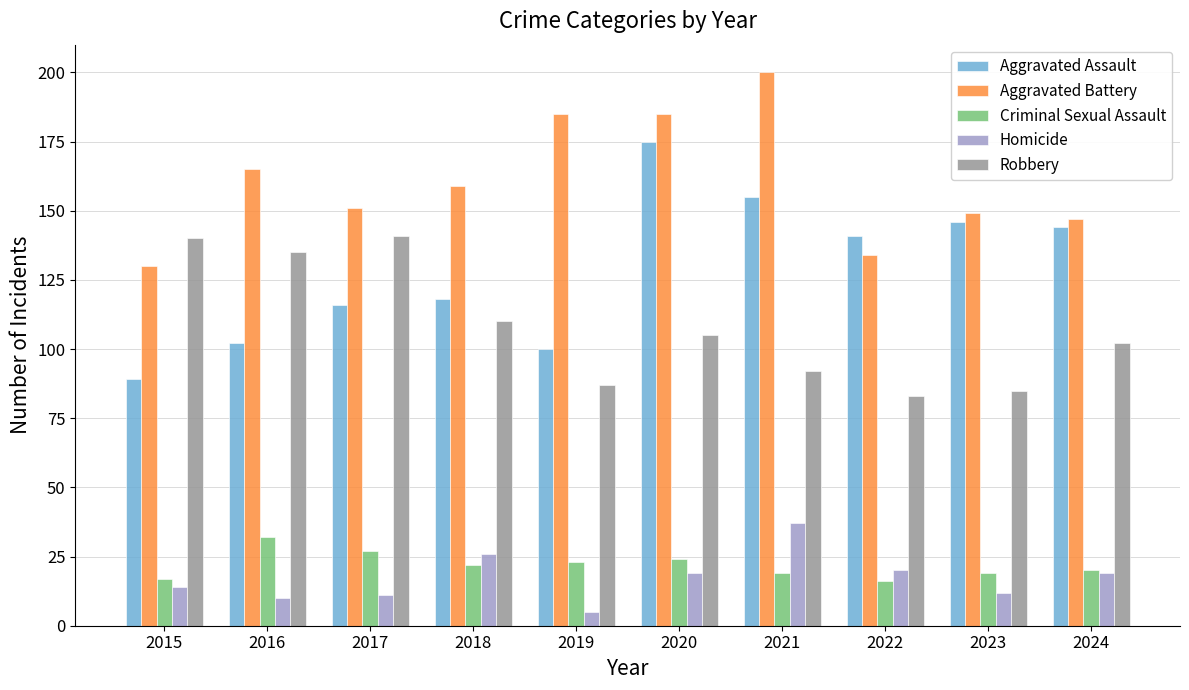

What are all the series names shown in the legend?

Aggravated Assault, Aggravated Battery, Criminal Sexual Assault, Homicide, Robbery